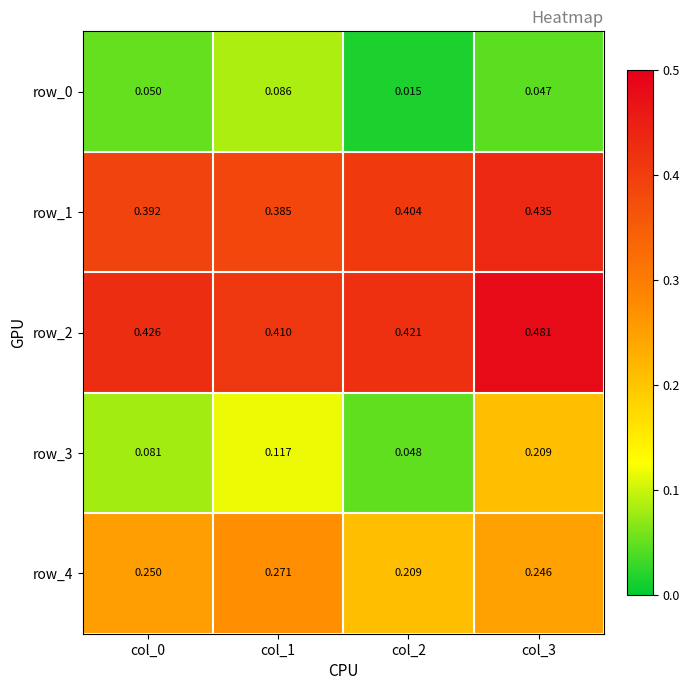

Count the row_3 values in the range 0 to 1.

4